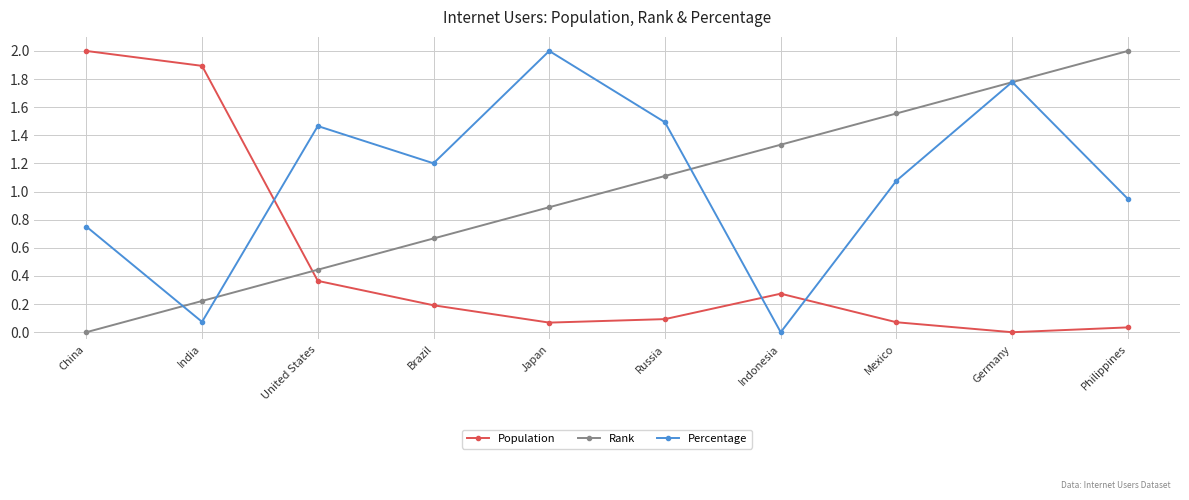

True or false: Population has more than 2 interior local peaks.

False